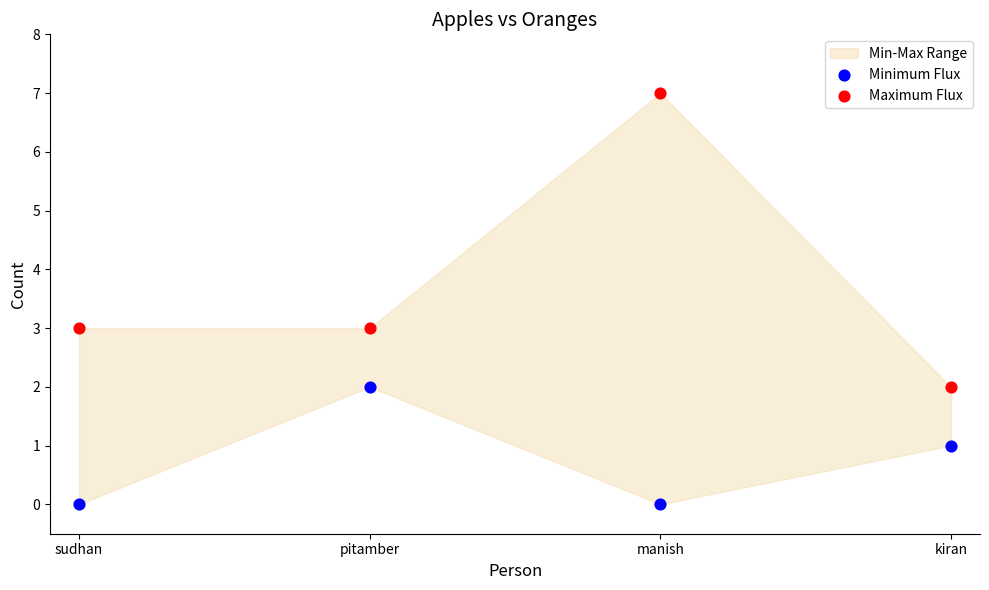

Which series reaches the maximum Y coordinate?

Maximum Flux